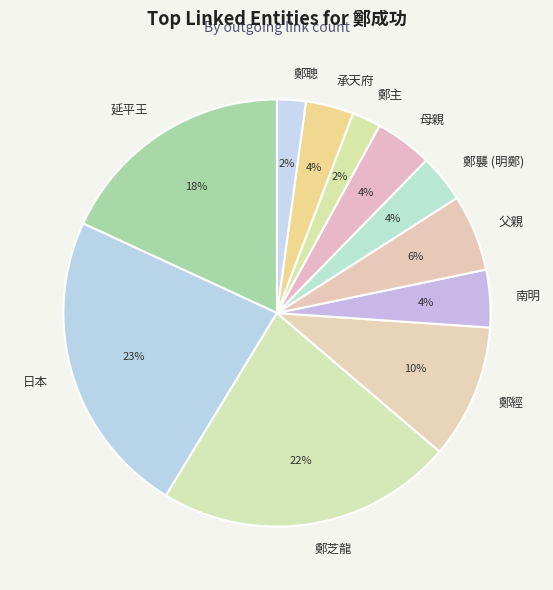

To the nearest percent, what portion does 父親 represent?

6%